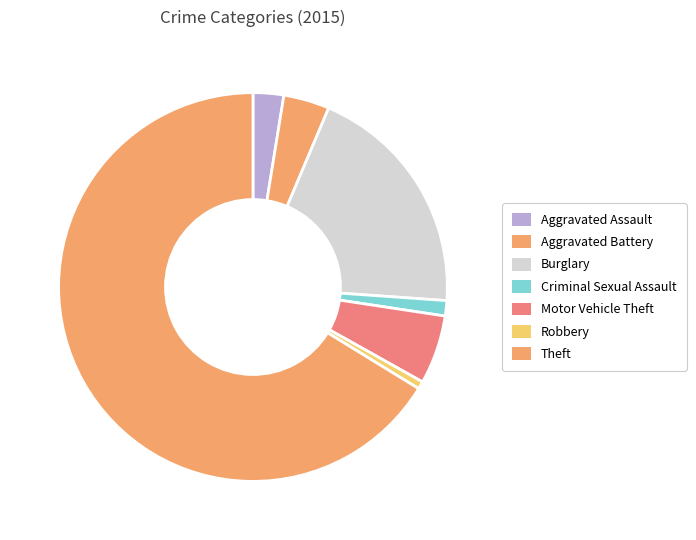

Which has a higher value, Theft or Criminal Sexual Assault?

Theft